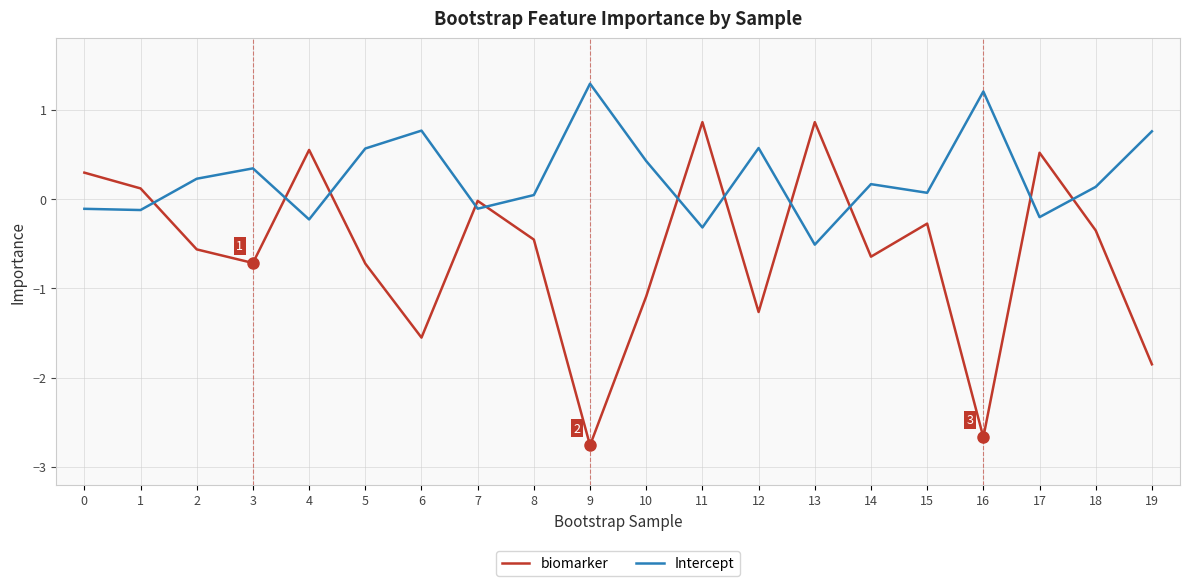

Which category has the lowest value in the biomarker series?

9